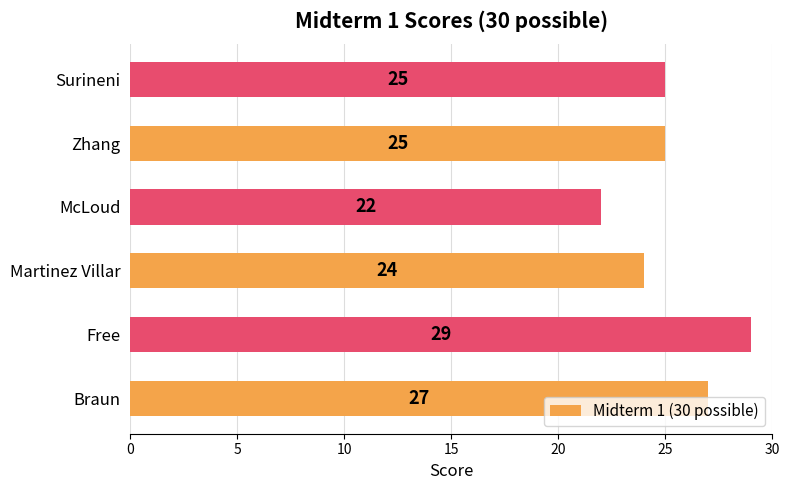

What is the approximate value at McLoud?

22